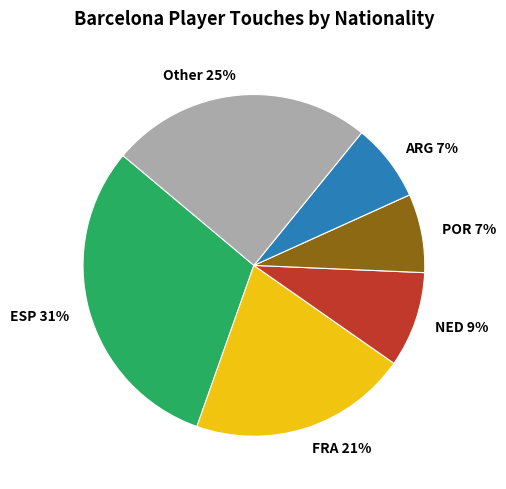

Is there a majority slice in this chart?

No